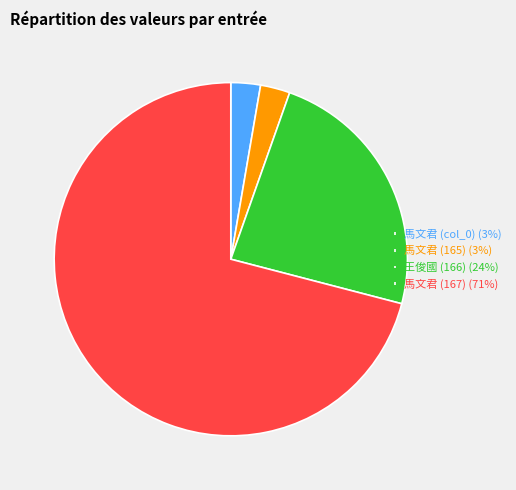

Is it true that 馬文君 (col_0) (3%) is 17% of the pie?

False